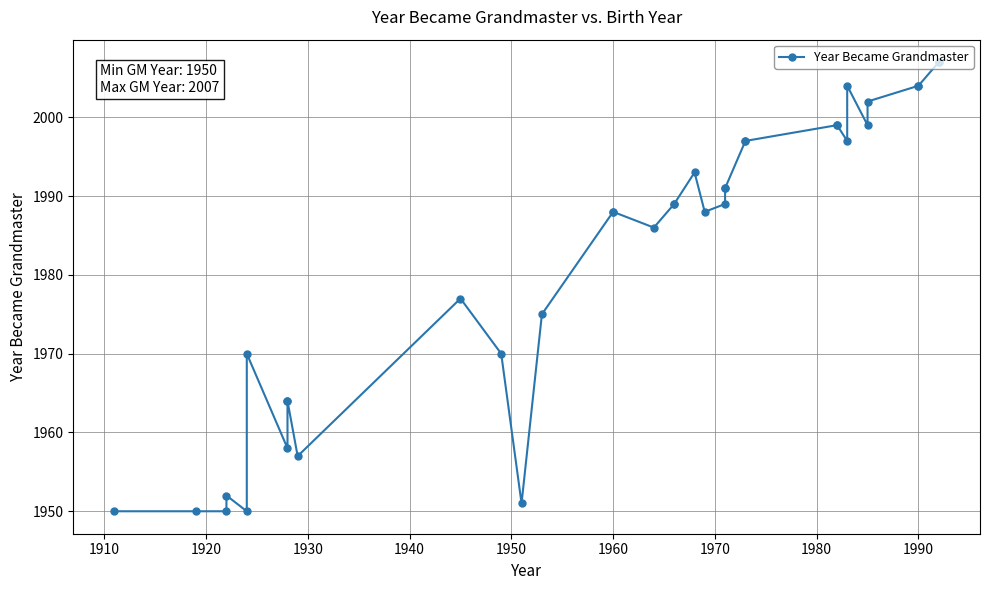

What is the maximum value shown in the chart?

2007